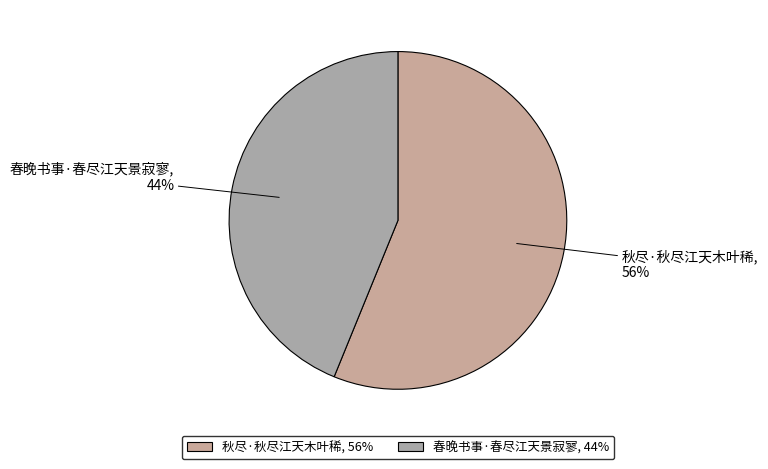

To the nearest percent, what is the difference between the 秋尽·秋尽江天木叶稀 and 春晚书事·春尽江天景寂寥 slice percentages?

12%